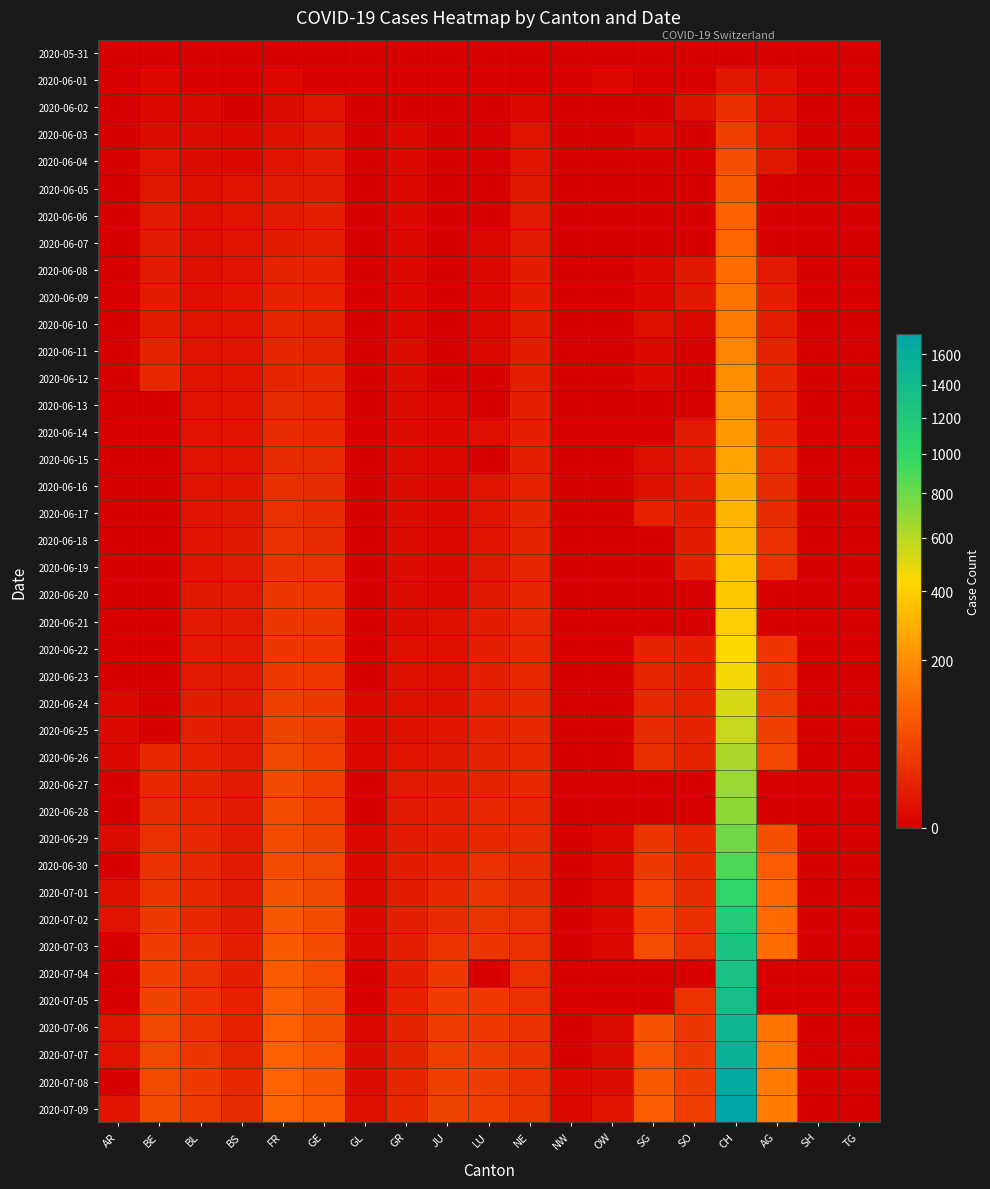

What is the total value across all series at NW?

2